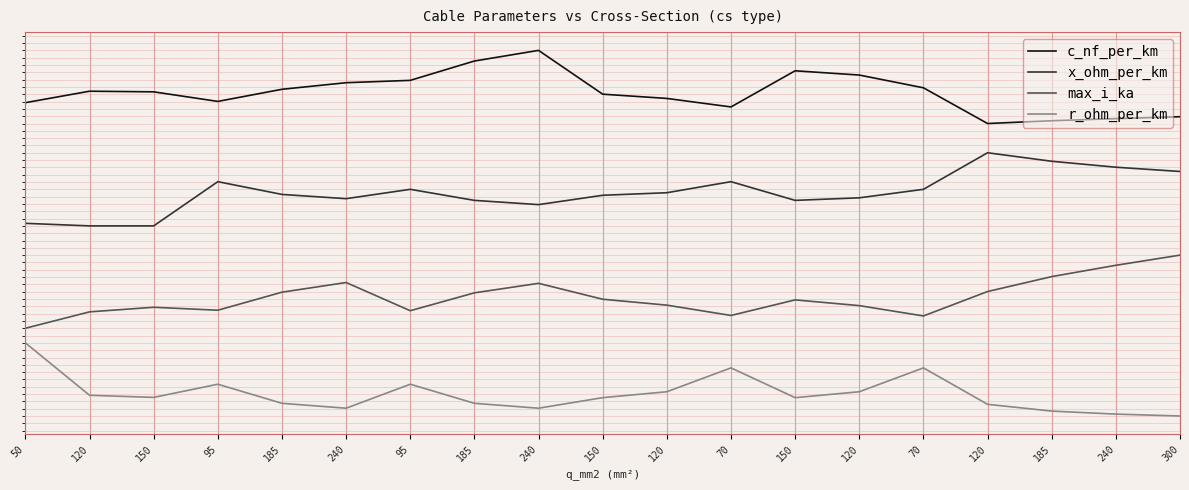

True or false: max_i_ka and c_nf_per_km cross at least once.

False